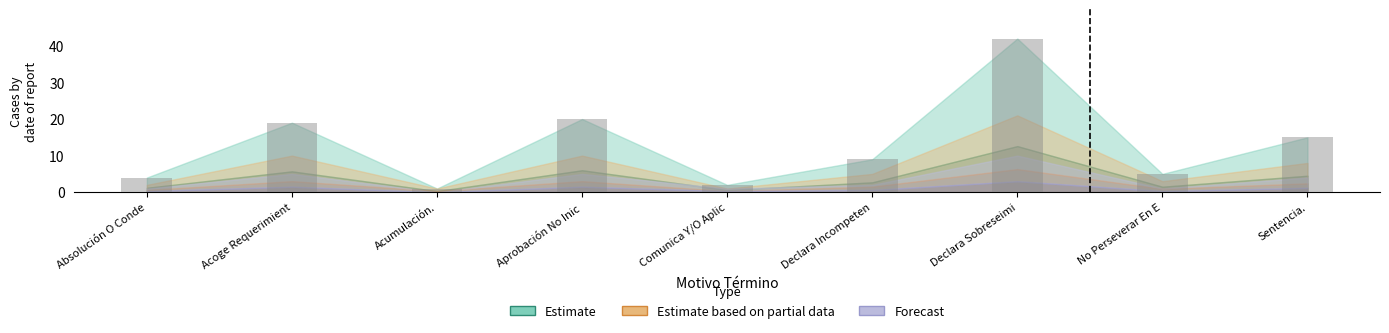

How many bars are there in total?

9